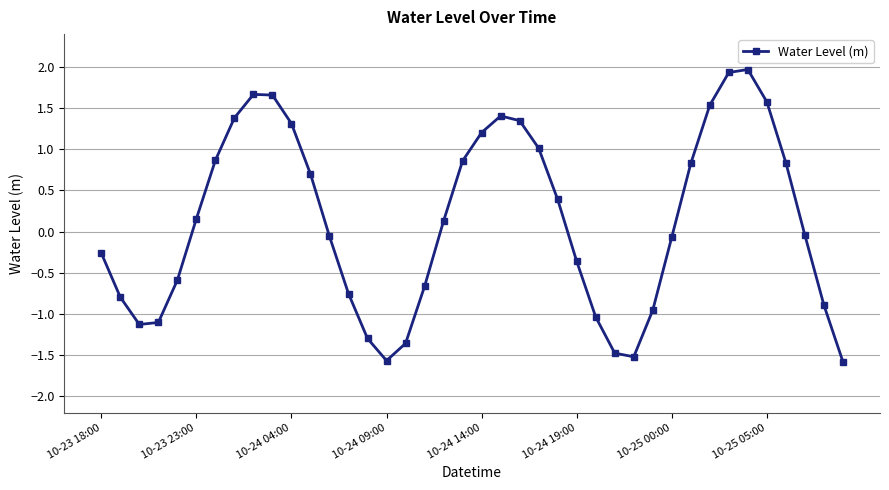

How many interior local valleys (lower than both neighbors) does the data have?

3